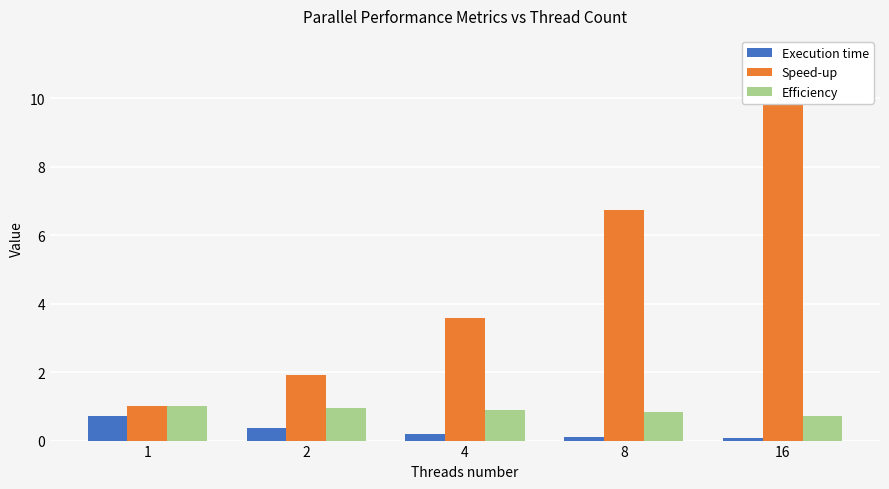

How many data points does each series have?

5